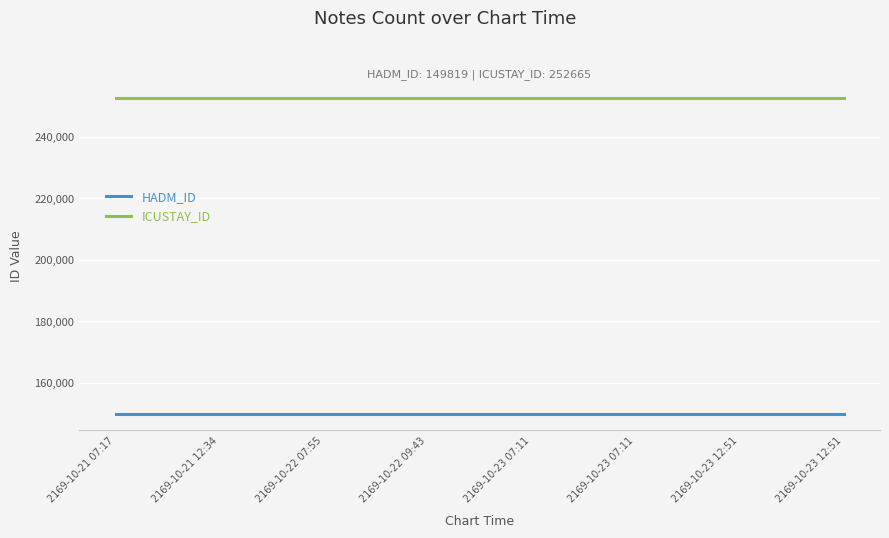

What is the maximum value for ICUSTAY_ID?

252665